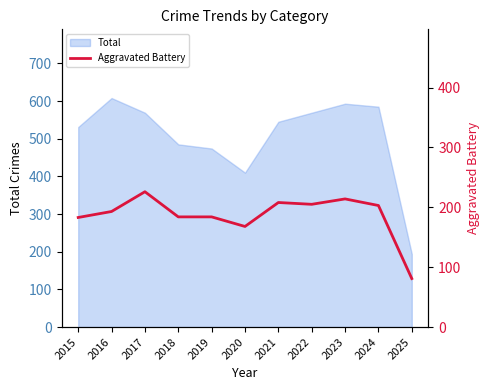

What is the average value?

186